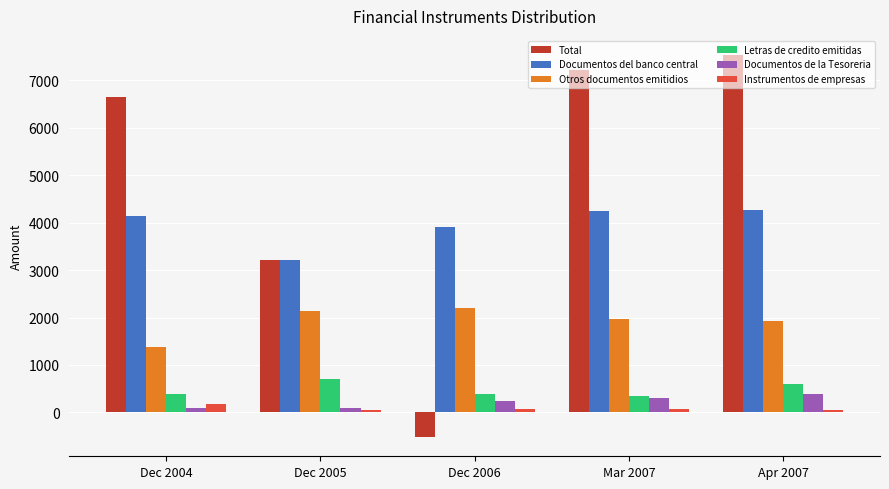

At which category is the sum across all series the highest?

Apr 2007